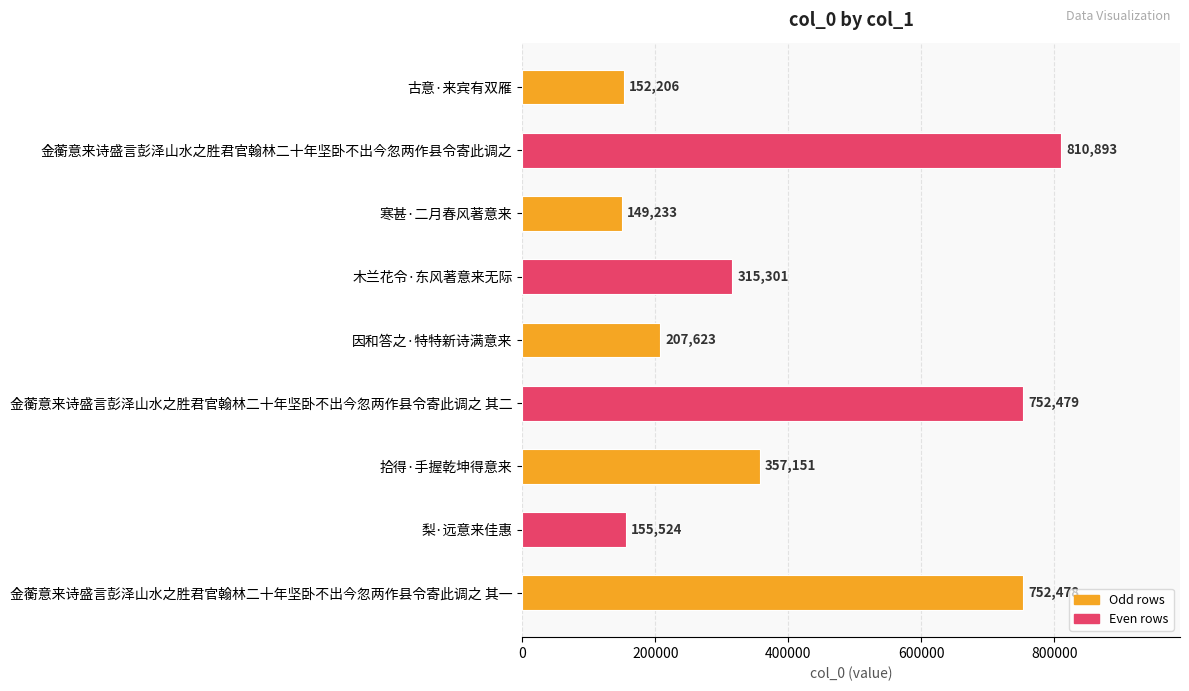

Are the bars horizontal?

Yes